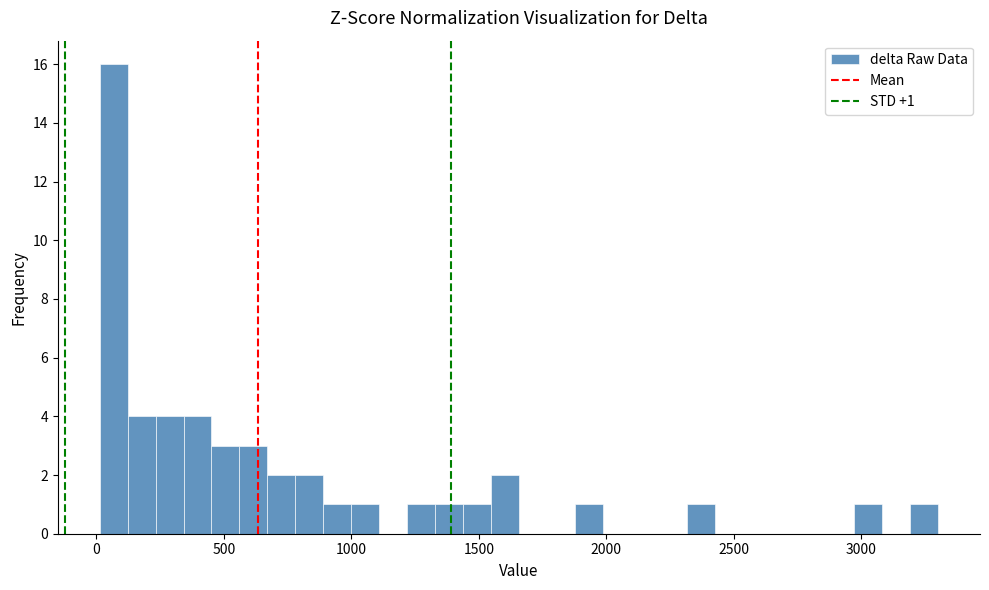

Read against the x-axis, roughly where is the centre of the tallest bar?

50